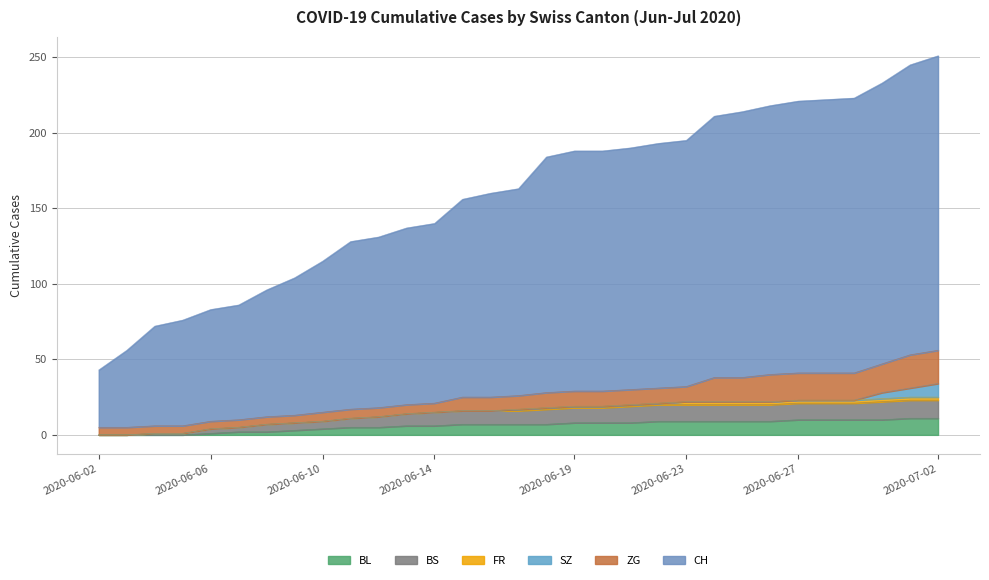

Which category has the highest value across all series?

2020-07-02